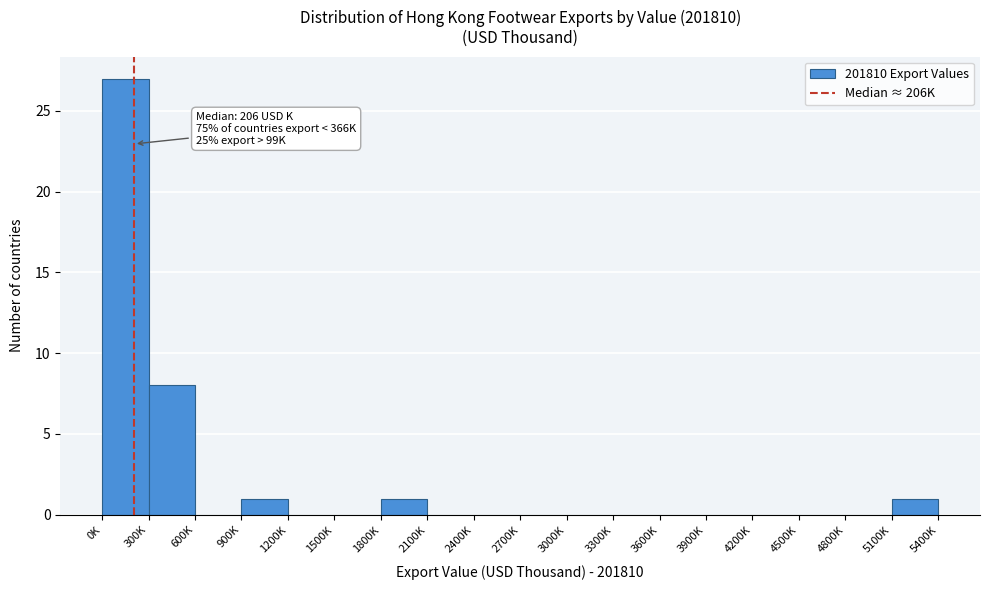

Reading left to right, extract all data points from this chart.

0K=27	300K=8	600K=0	900K=1	1200K=0	1500K=0	1800K=1	2100K=0	2400K=0	2700K=0	3000K=0	3300K=0	3600K=0	3900K=0	4200K=0	4500K=0	4800K=0	5100K=1